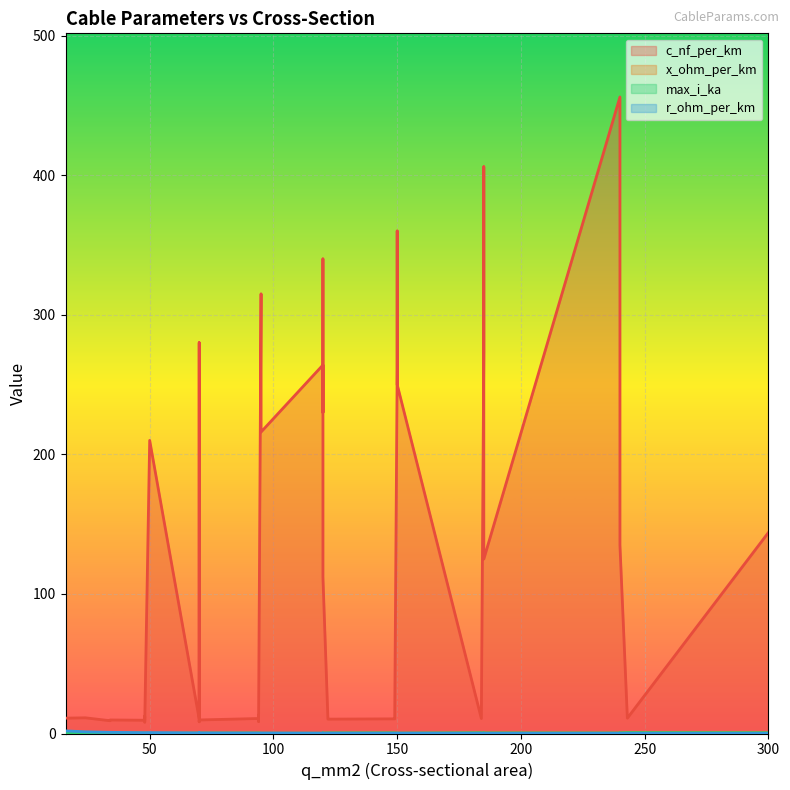

What is the minimum value shown in the chart?

0.1